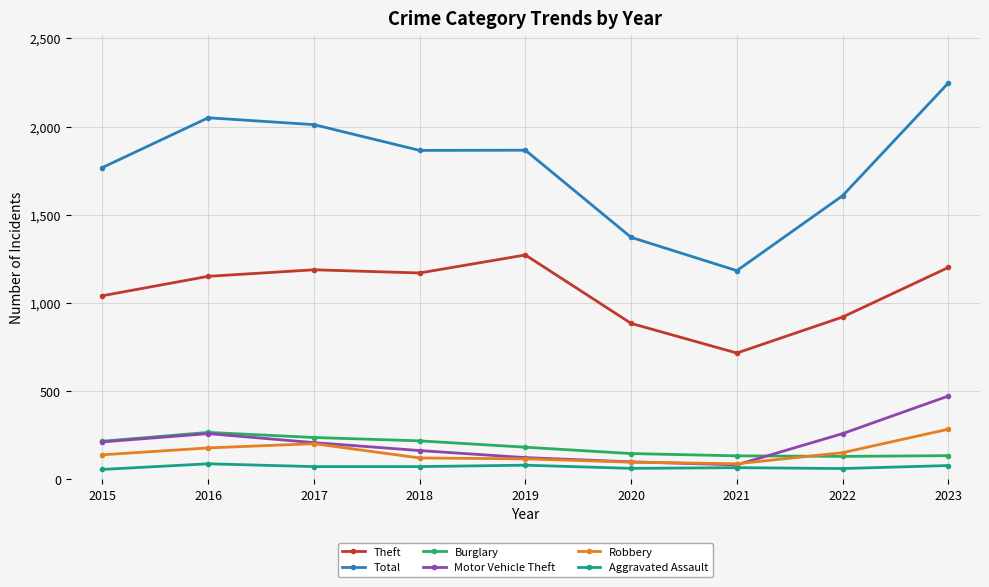

What is the total value across all series at 2015?

3432